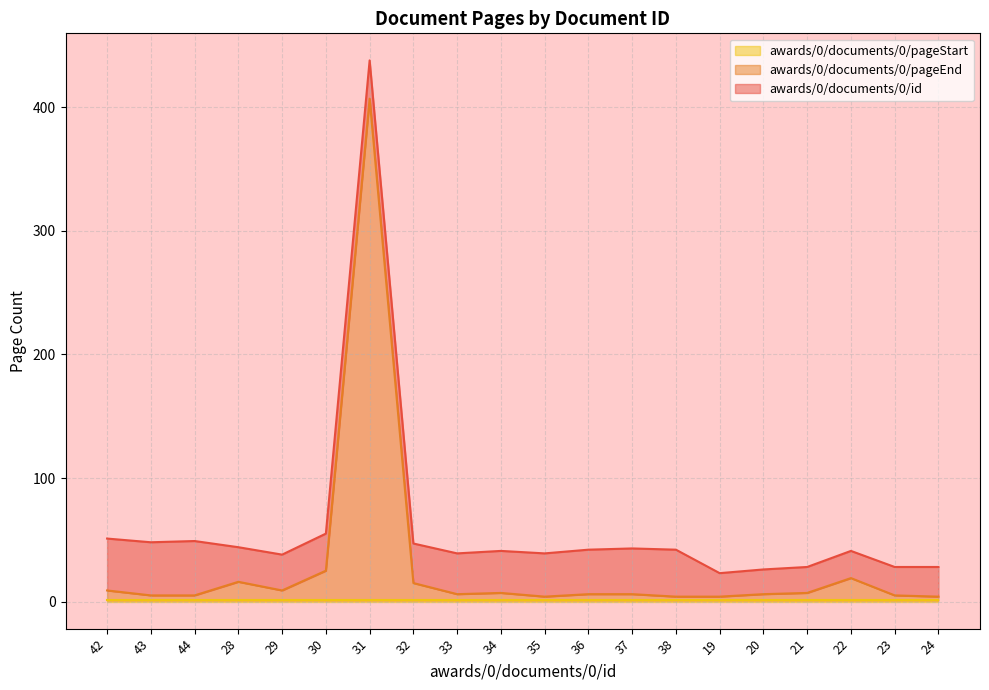

True or false: awards/0/documents/0/pageStart and awards/0/documents/0/id cross at least once.

False